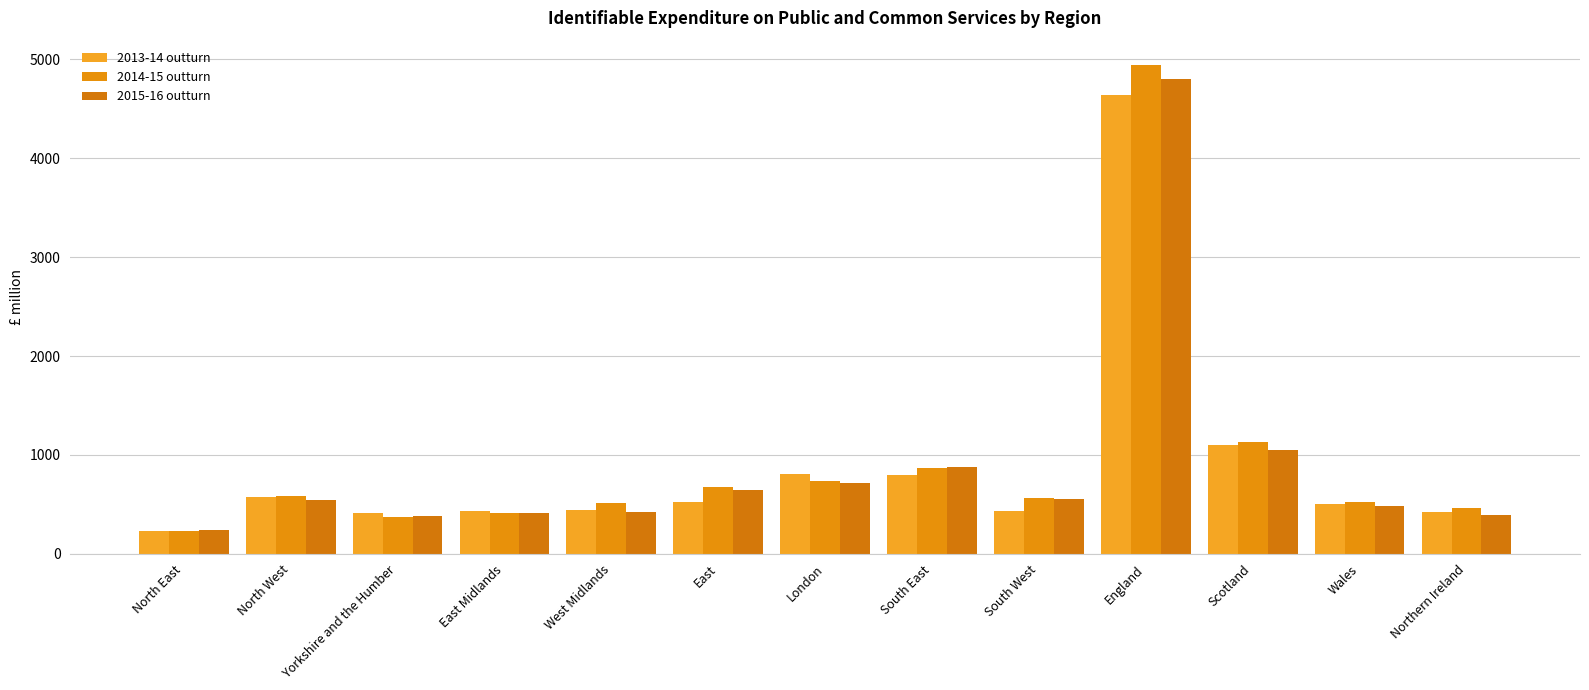

At which category does the chart reach its minimum across all series?

North East